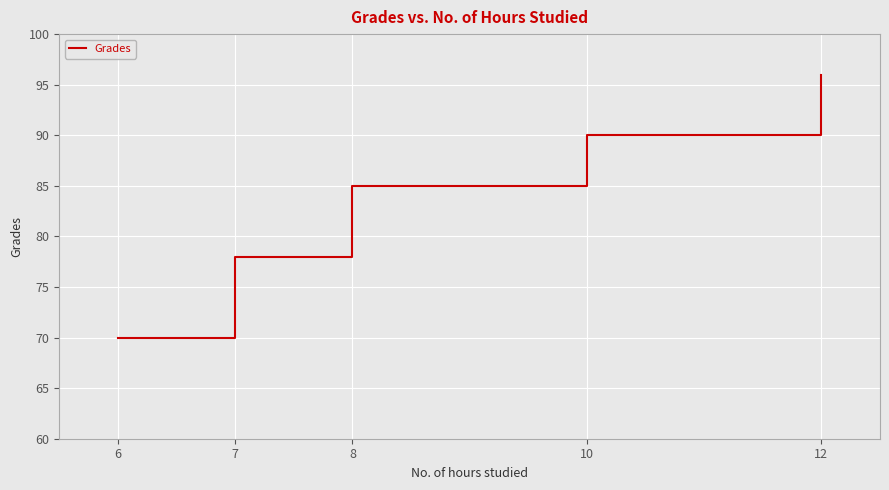

Approximately how many times larger is the value at 7 compared to 12?

0.8